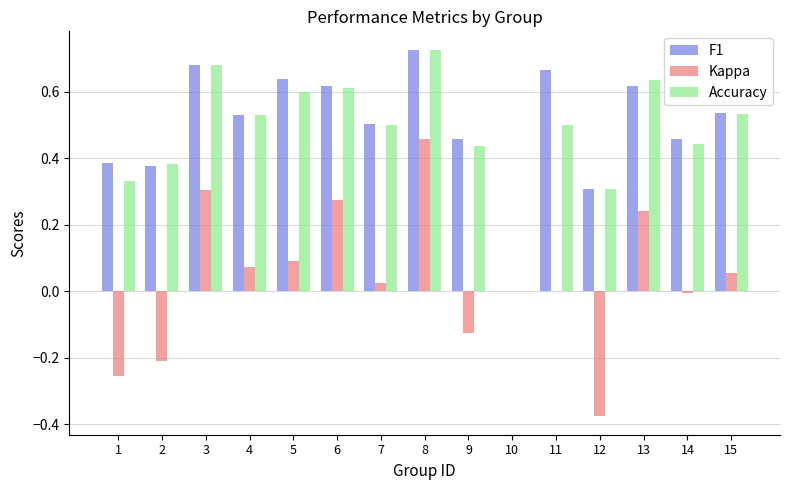

Are the bars grouped side by side (vs. stacked)?

Yes